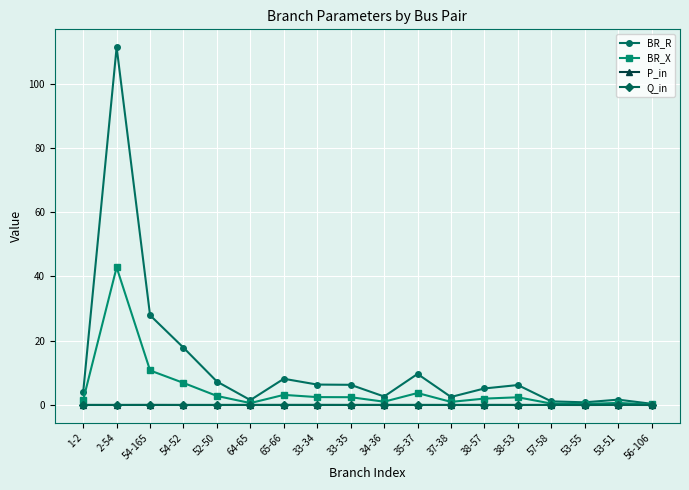

What is the sum of all BR_X values?

84.9